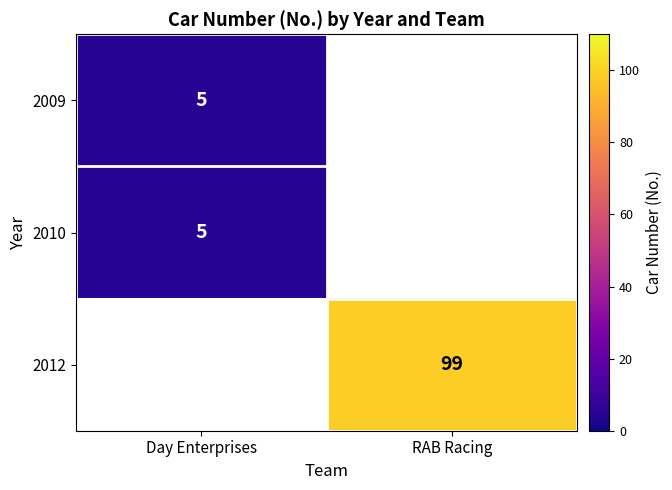

True or false: 2010 has a value of 8 at Day Enterprises.

False